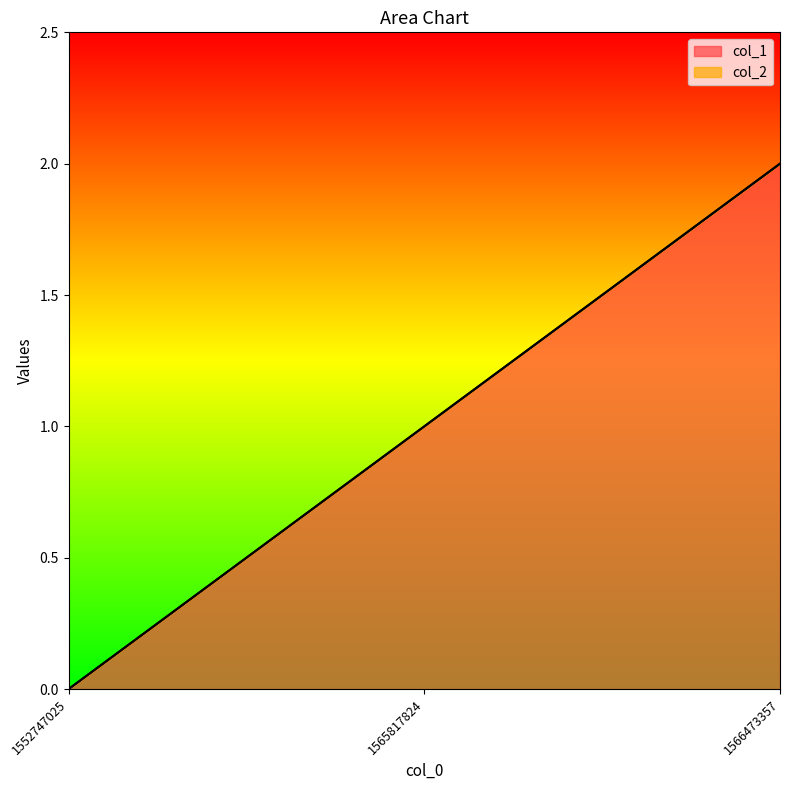

What is the value of the 3rd point from the left?

2